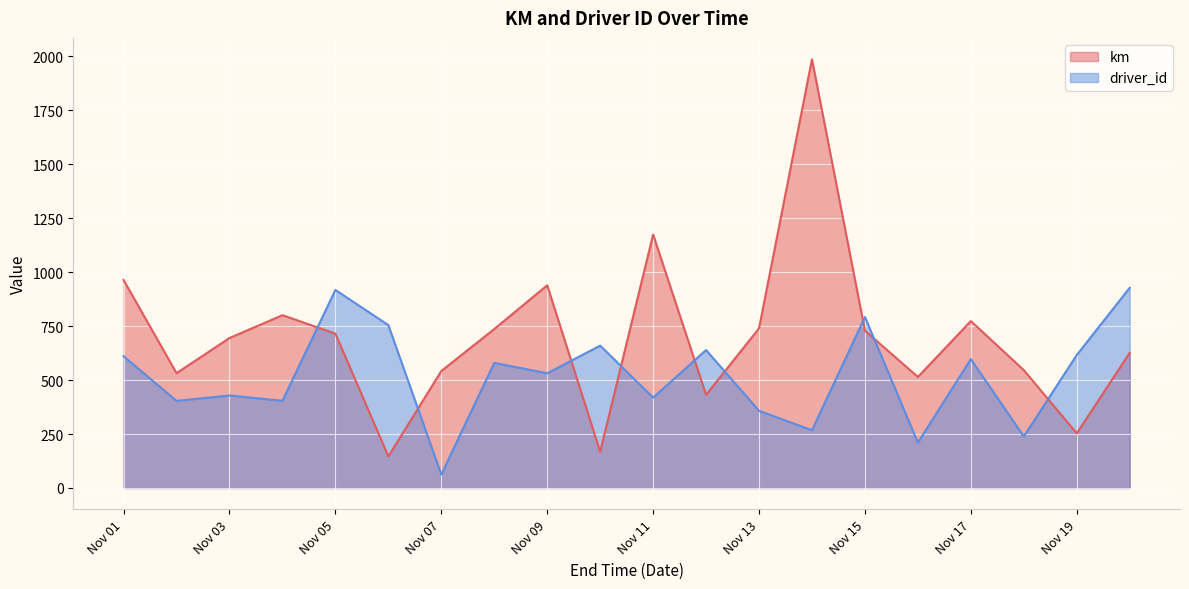

What is the difference between the maximum and minimum values in the km series?

1839.6